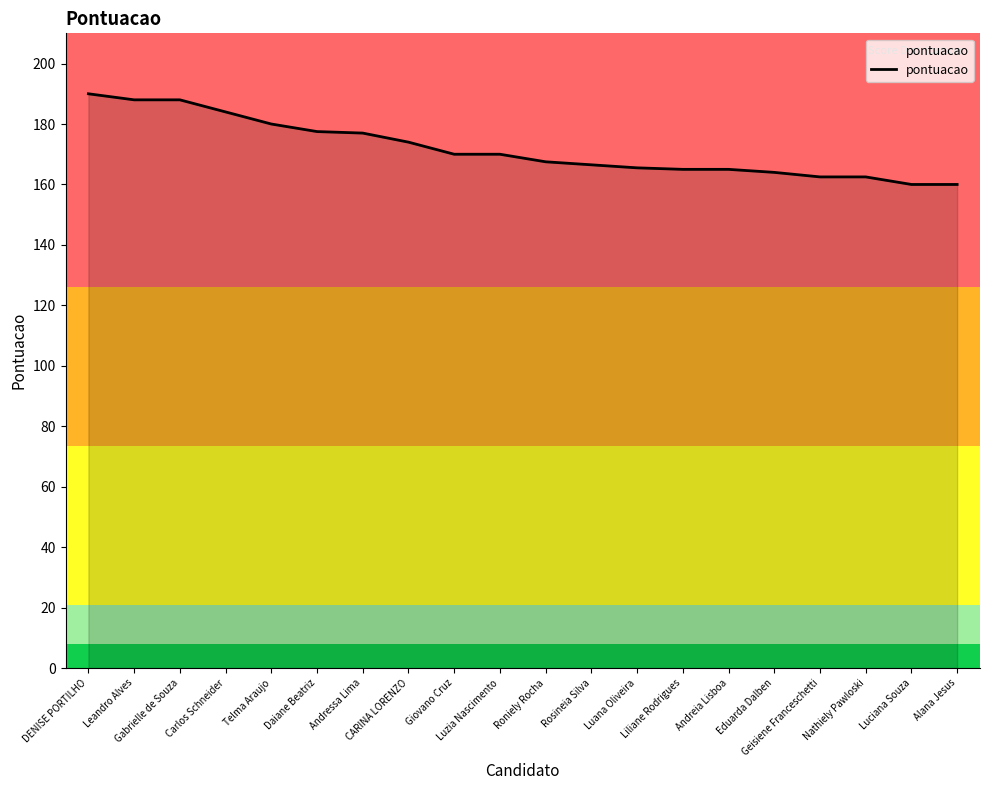

What is the greatest value displayed?

190.0